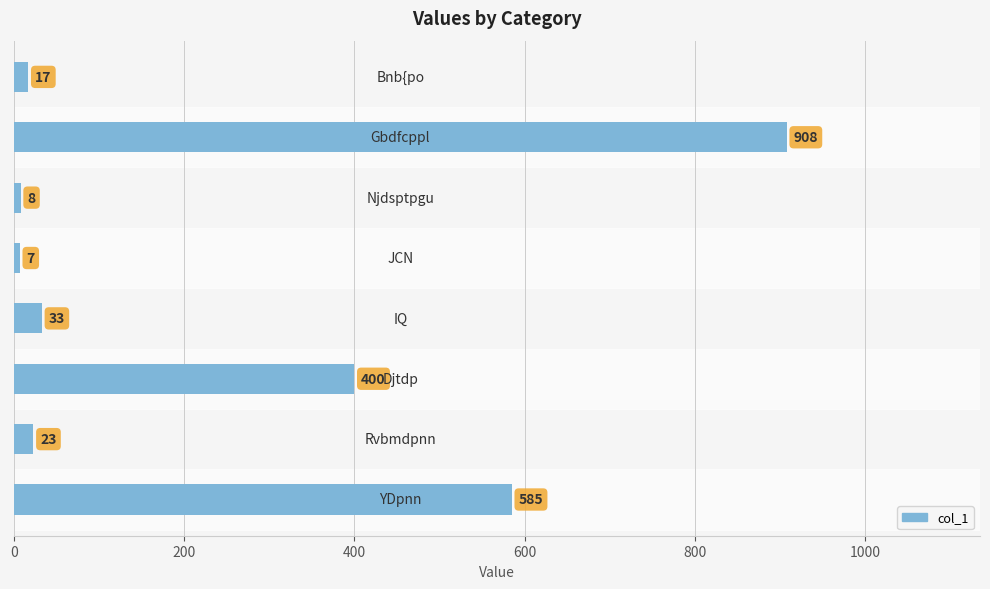

How many series are shown in this chart?

1